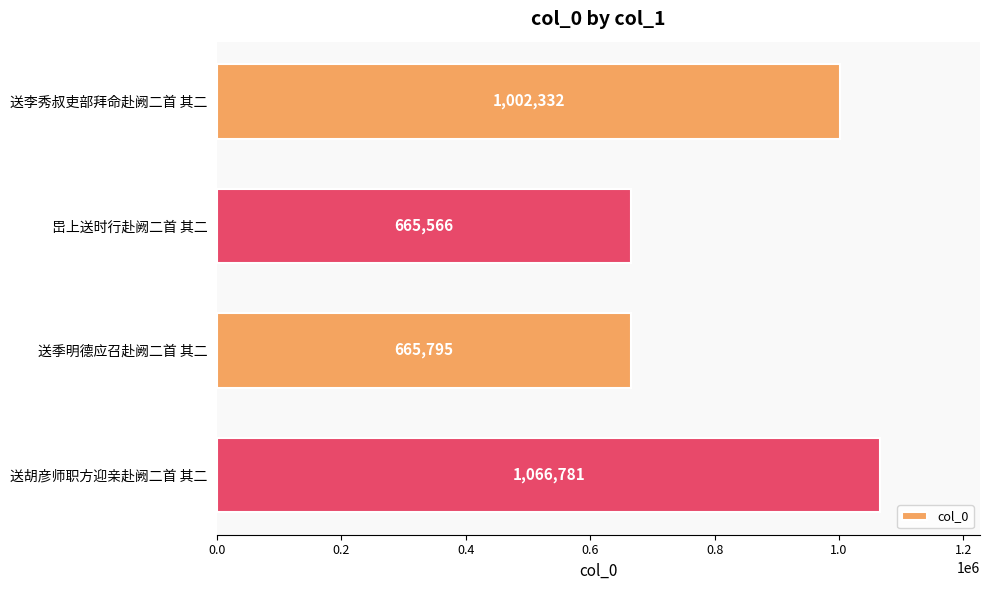

How many values are below 1002332?

2